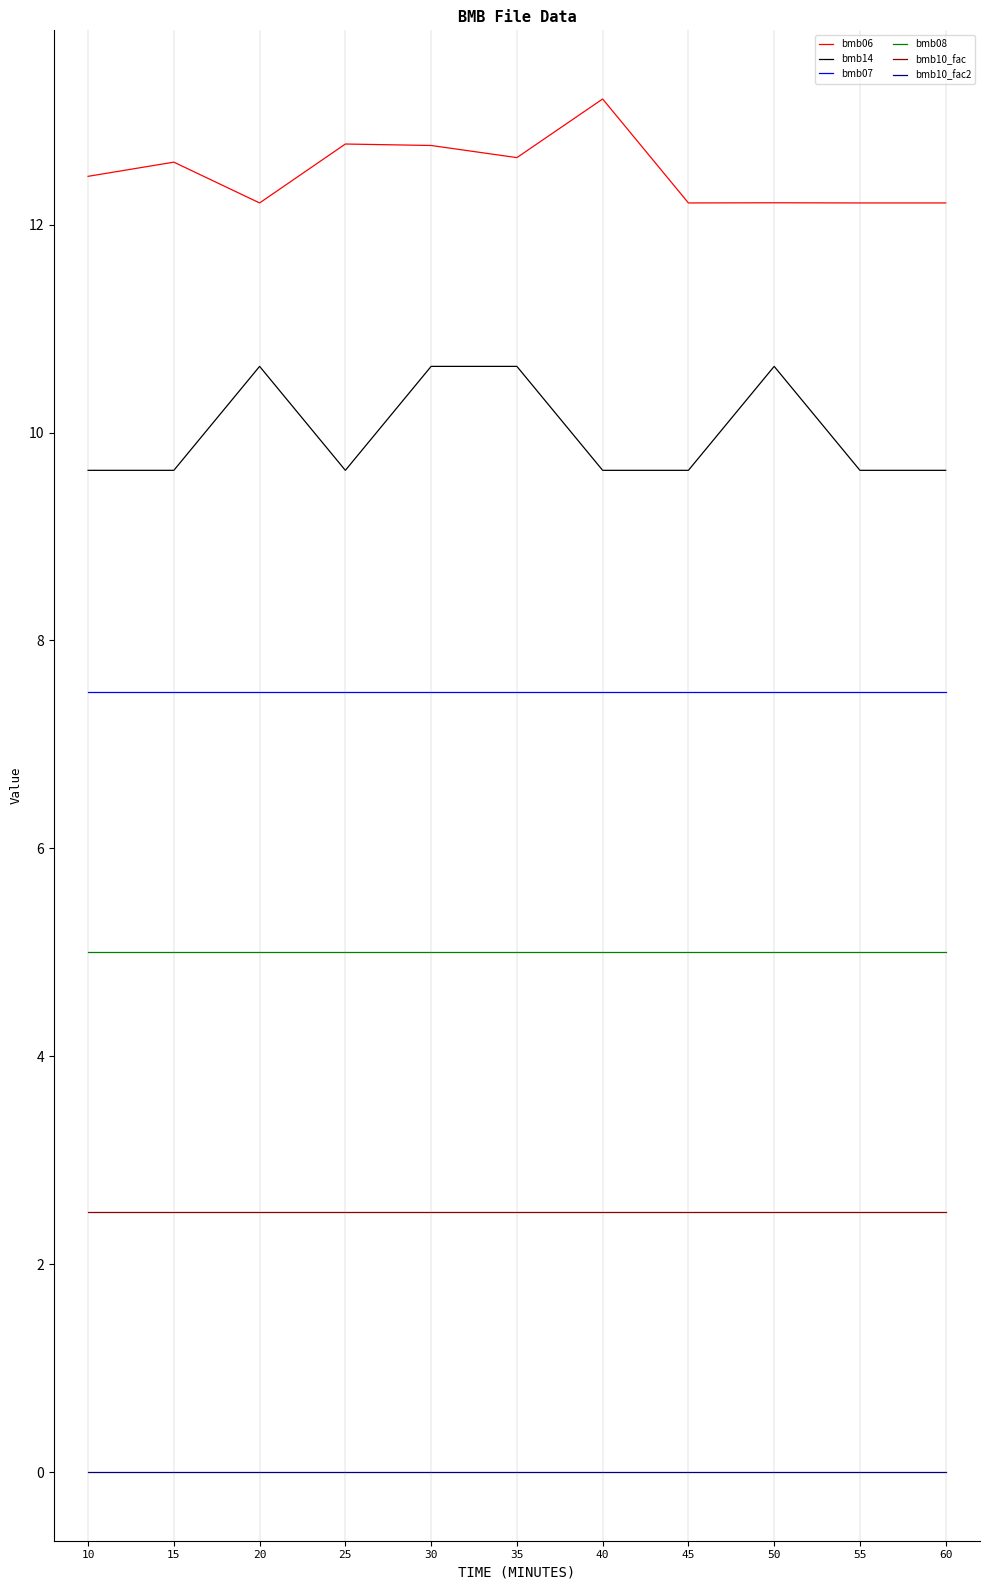

True or false: bmb10_fac and bmb10_fac2 intersect in this chart.

False